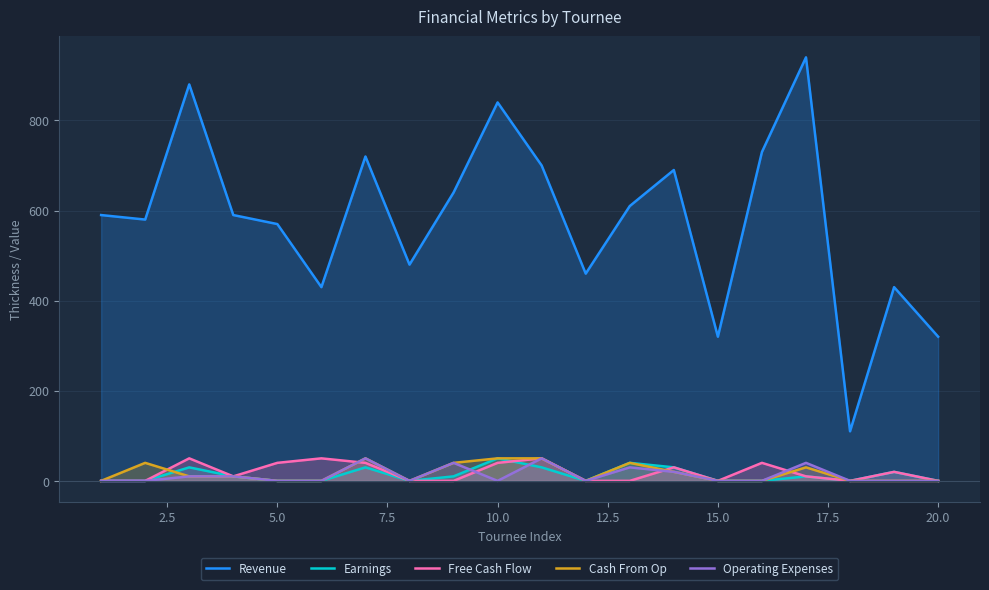

Which series has the largest total across all categories?

Revenue